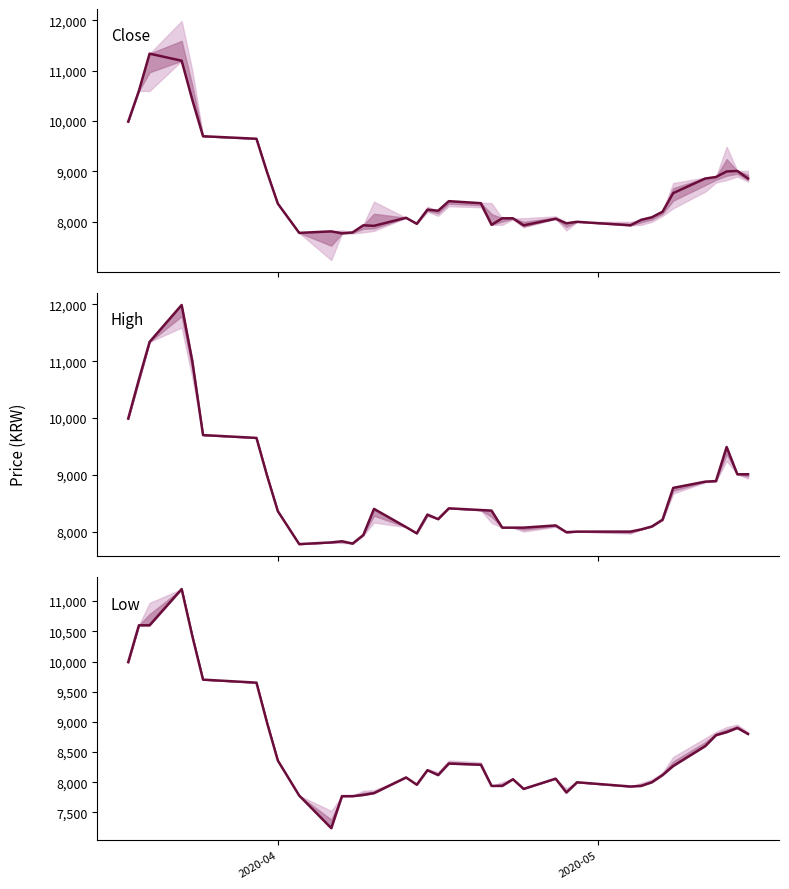

What is the minimum value for High price?

7780